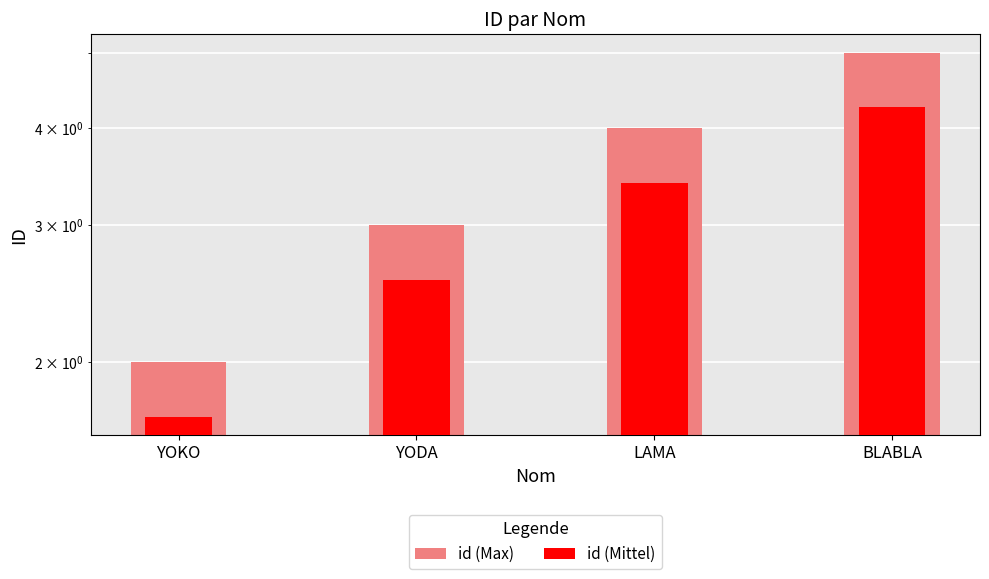

How many bars are there in each group?

2